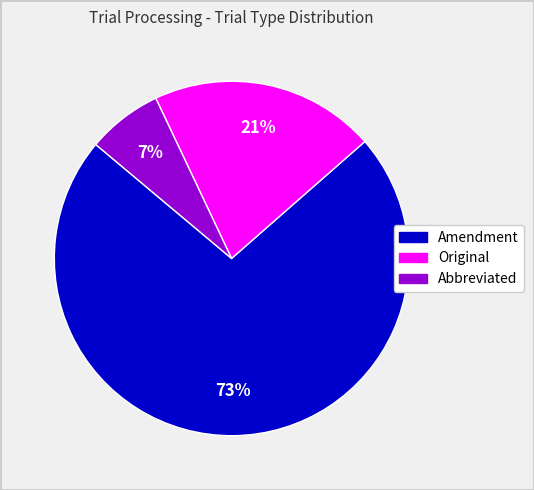

Which has a higher value, Original or Amendment?

Amendment